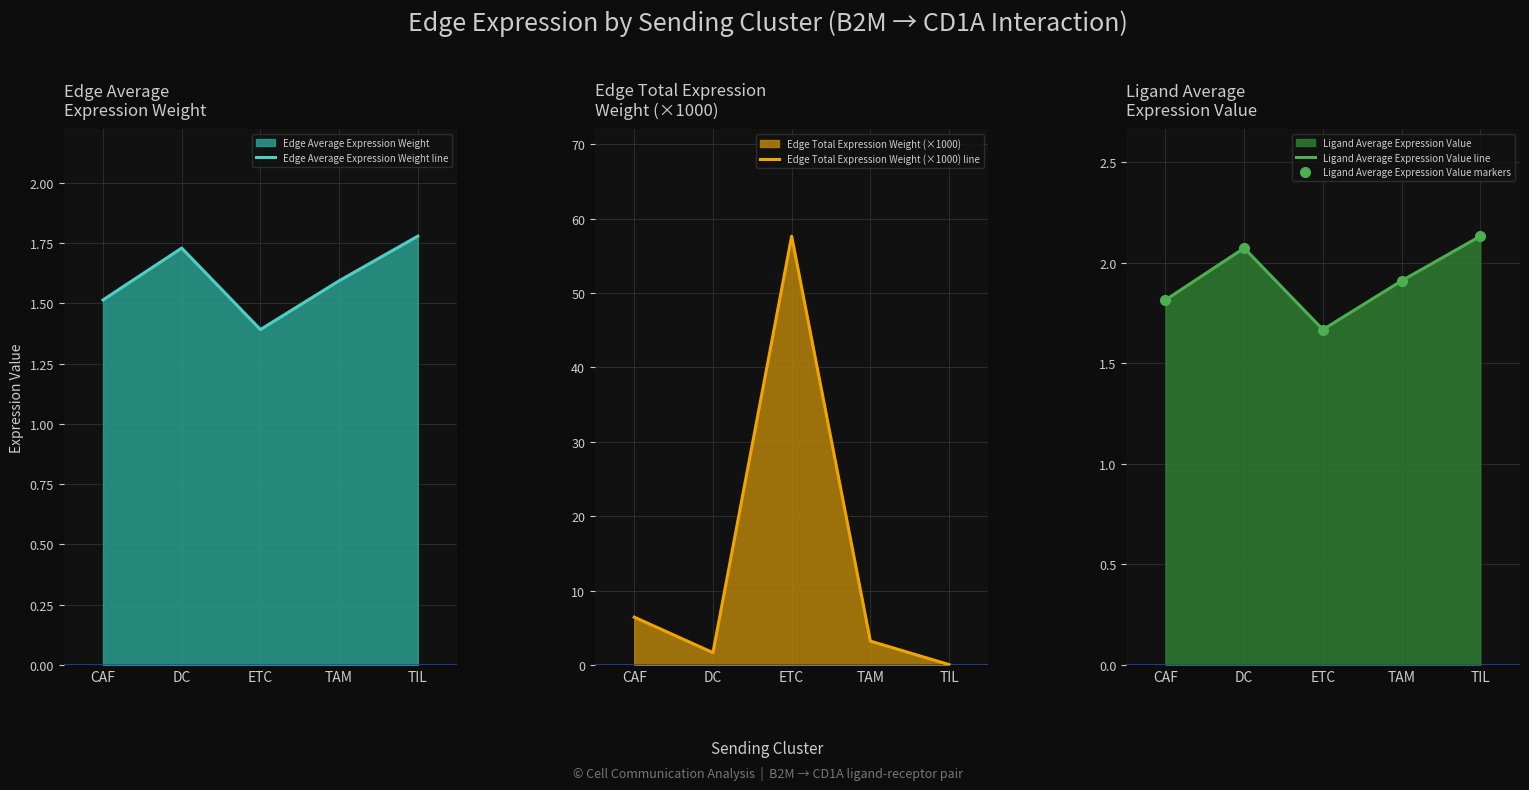

What is the spread (max minus min) of values at CAF?

4.9